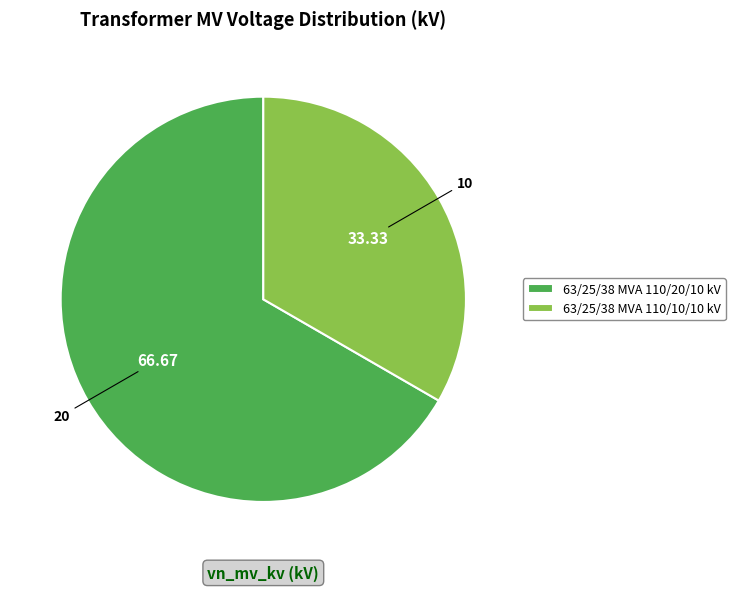

Count the number of slices in the pie.

2